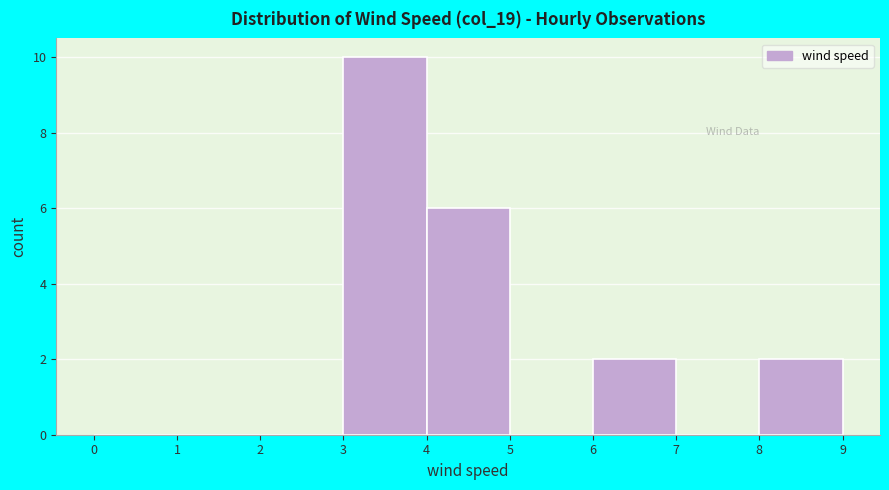

What is the height of the bar covering 8 to 9 on the x-axis? The values are not printed on the chart, so give them approximately, as read against the axis.

2